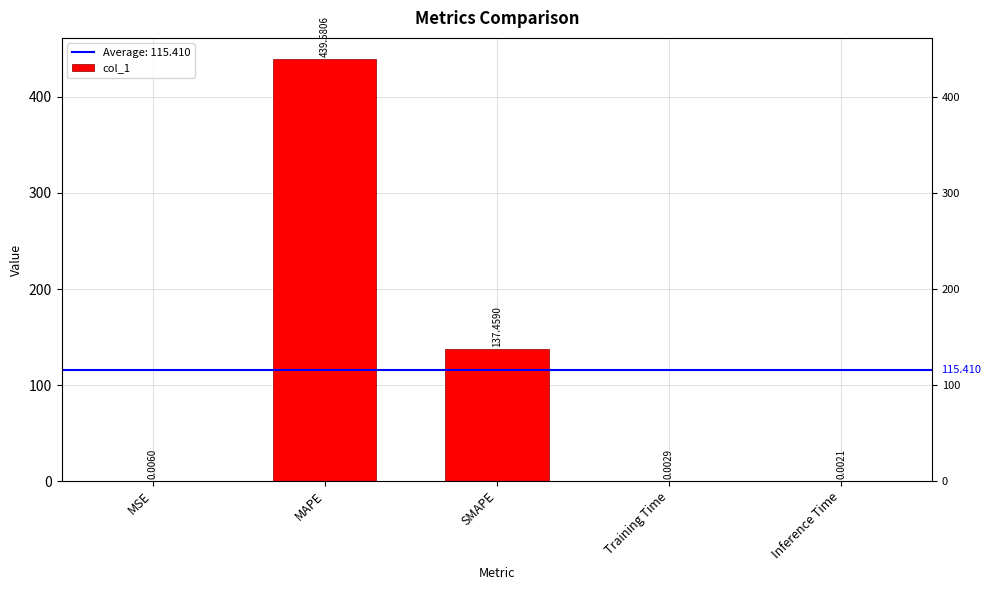

What position from the left is SMAPE?

3